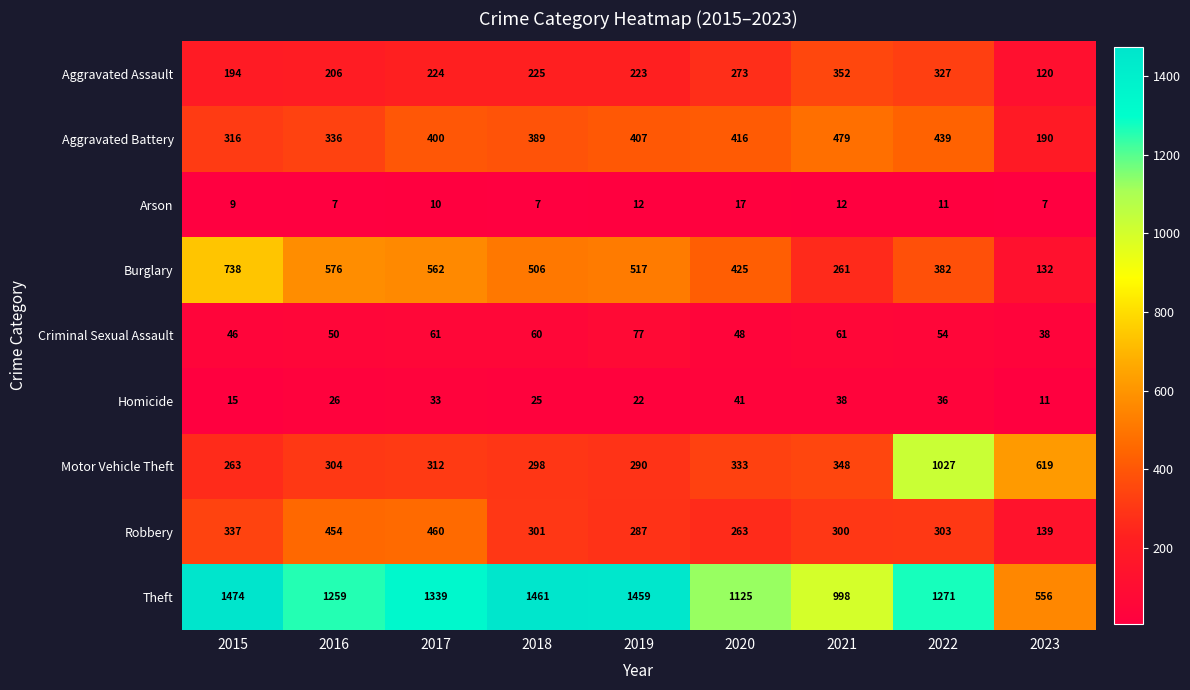

At which category is the sum across all series the highest?

2022